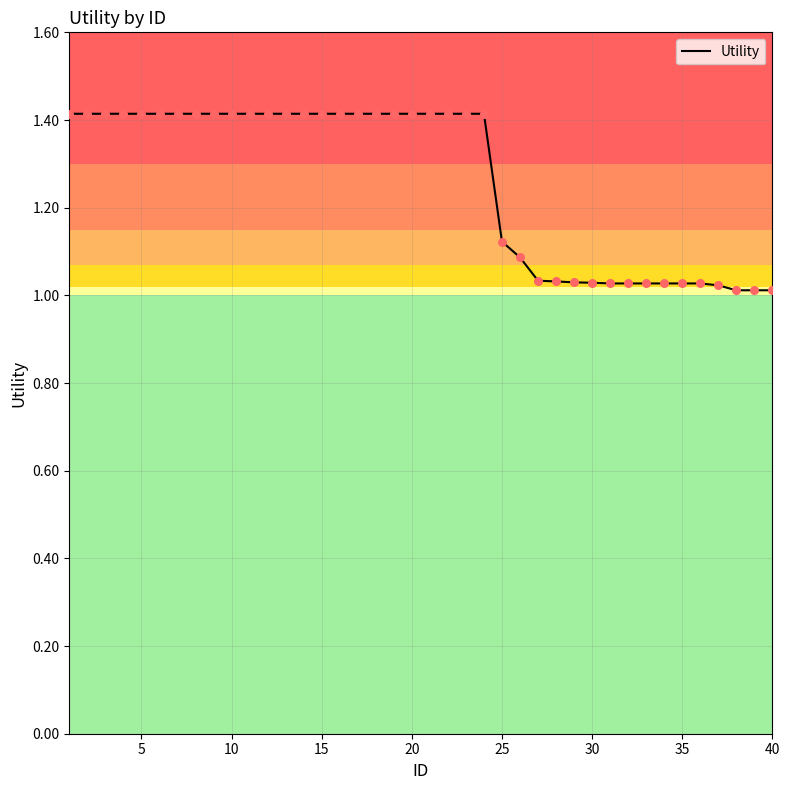

What is the difference between the maximum and minimum values?

0.4